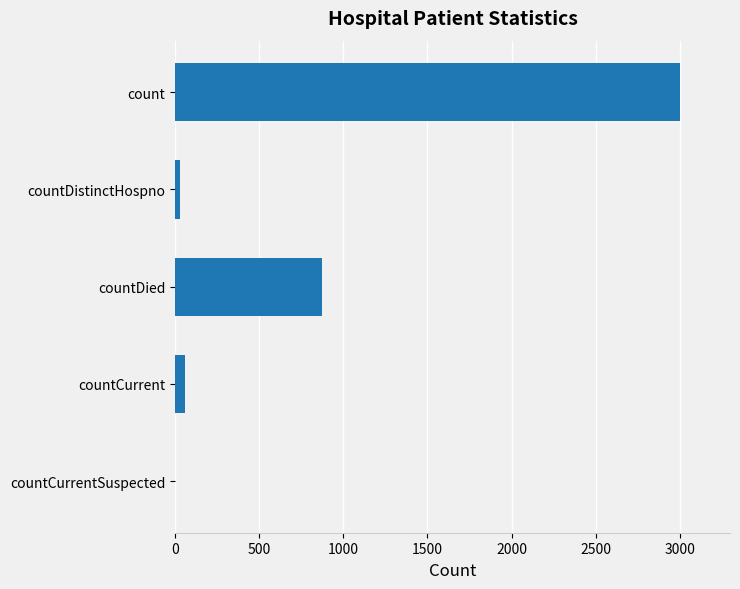

What is the sum of all values?

3960